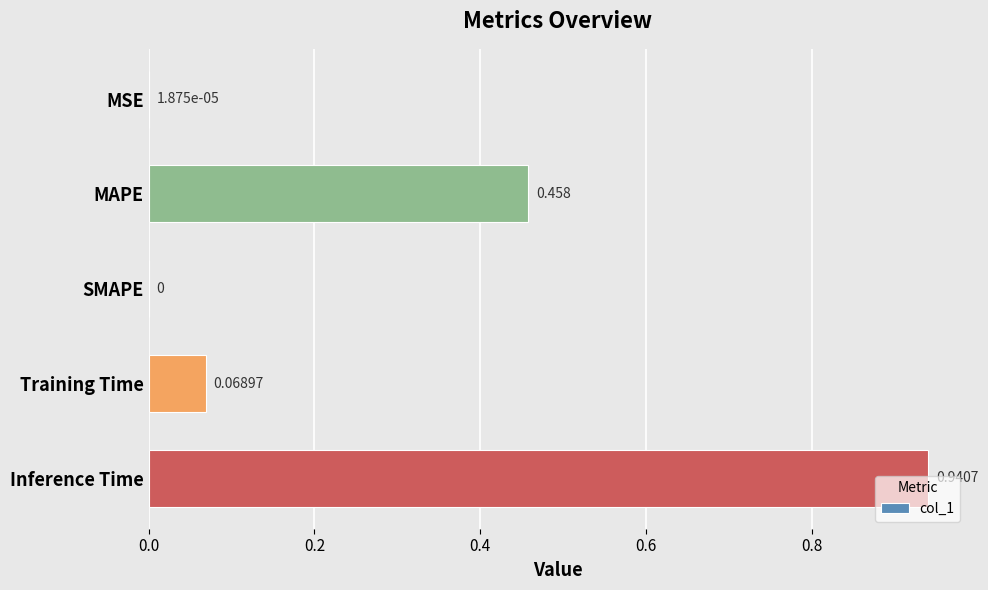

Where is the data nearest to the value 0?

SMAPE